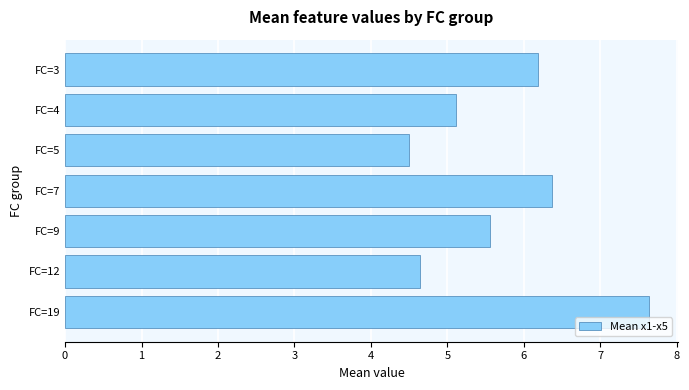

What is the minimum value shown in the chart?

4.5